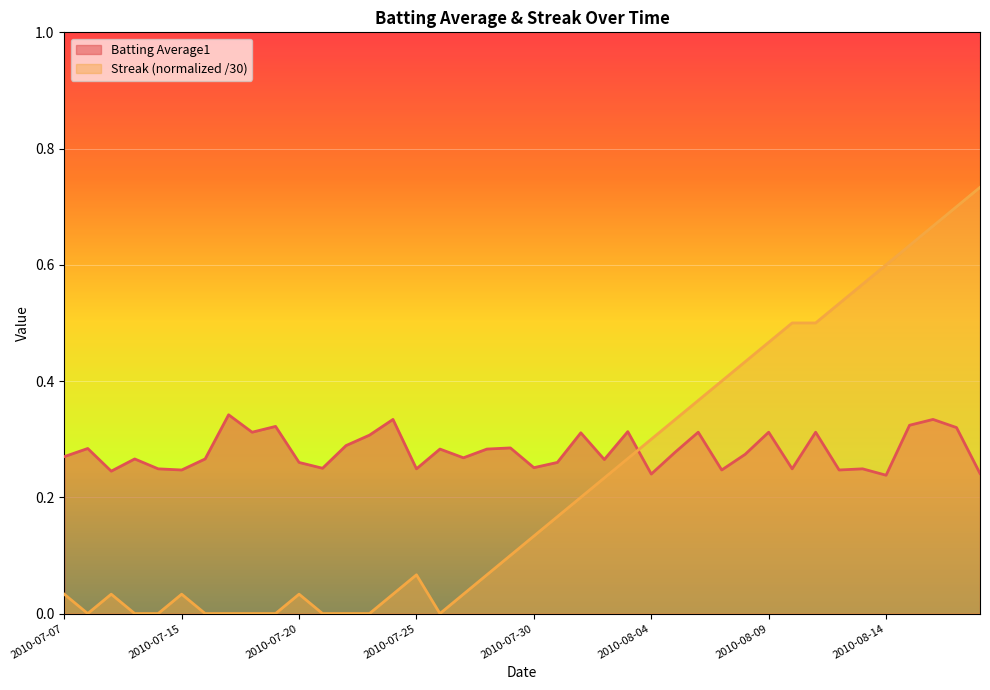

Rank the series at 2010-07-23 from highest to lowest value.

Batting Average1, Streak